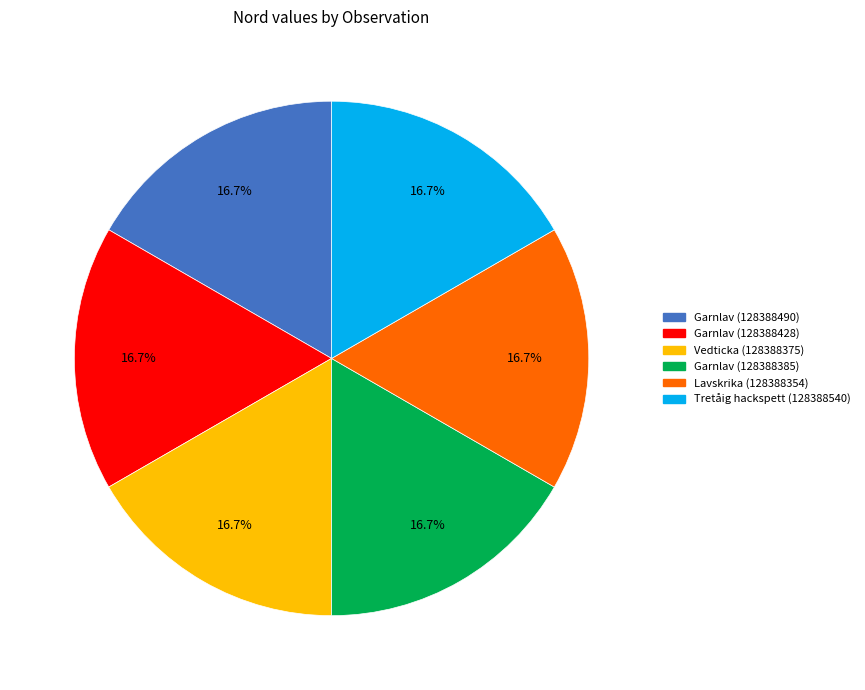

Count the number of slices in the pie.

6